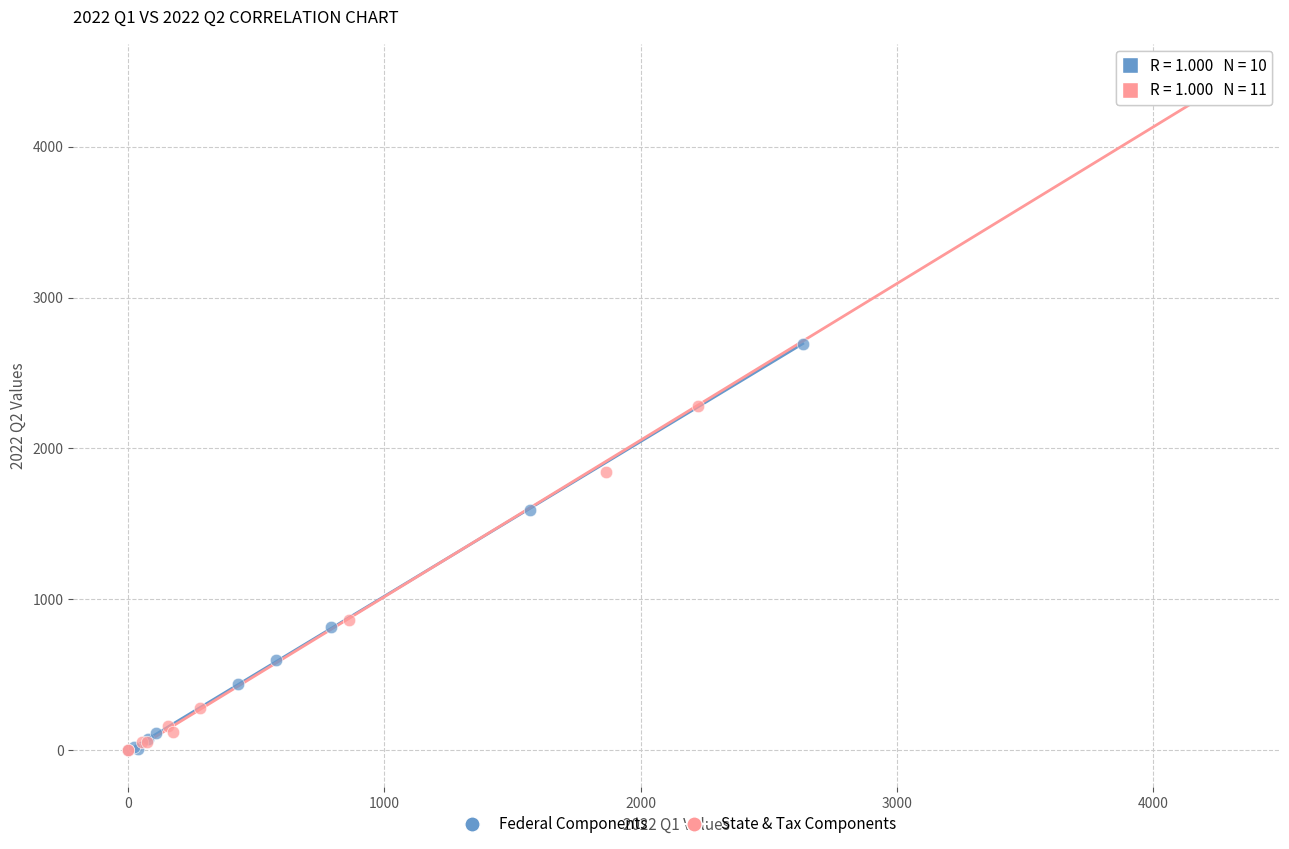

Which series has the widest spread of Y values?

State & Tax Components